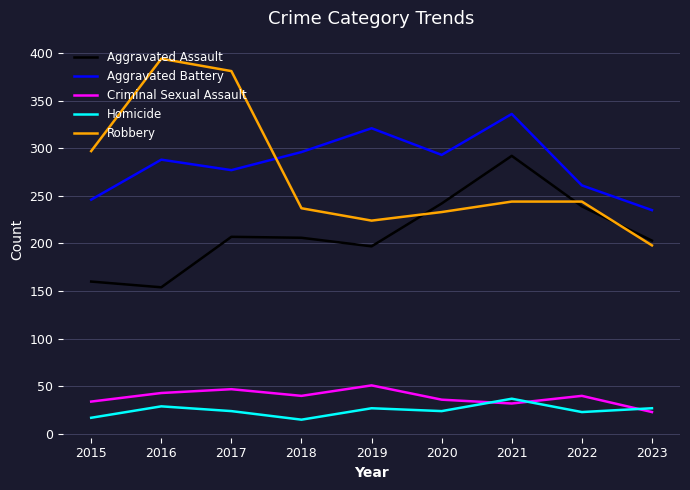

True or false: Aggravated Assault and Homicide intersect in this chart.

False